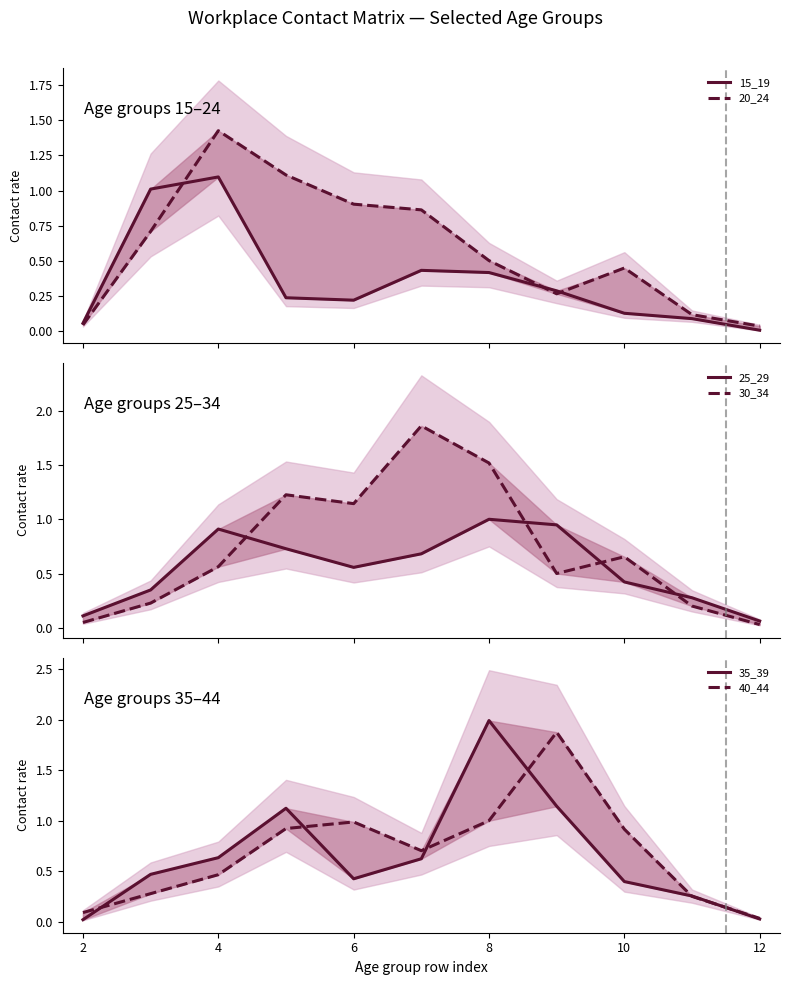

Is the value of 35_39 at 2 greater than the value of 25_29 at 14?

No